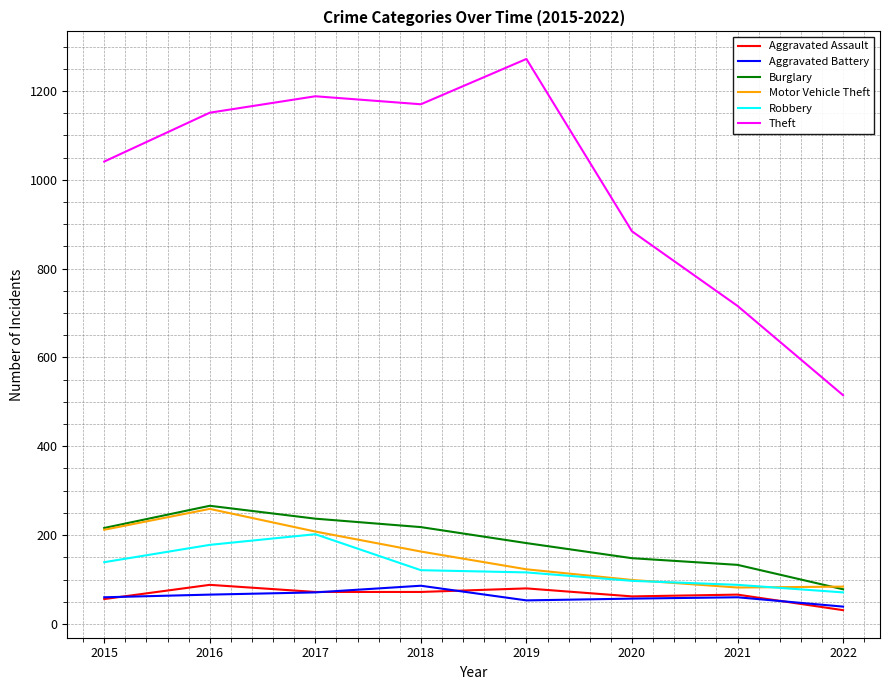

Which series has the largest total across all categories?

Theft